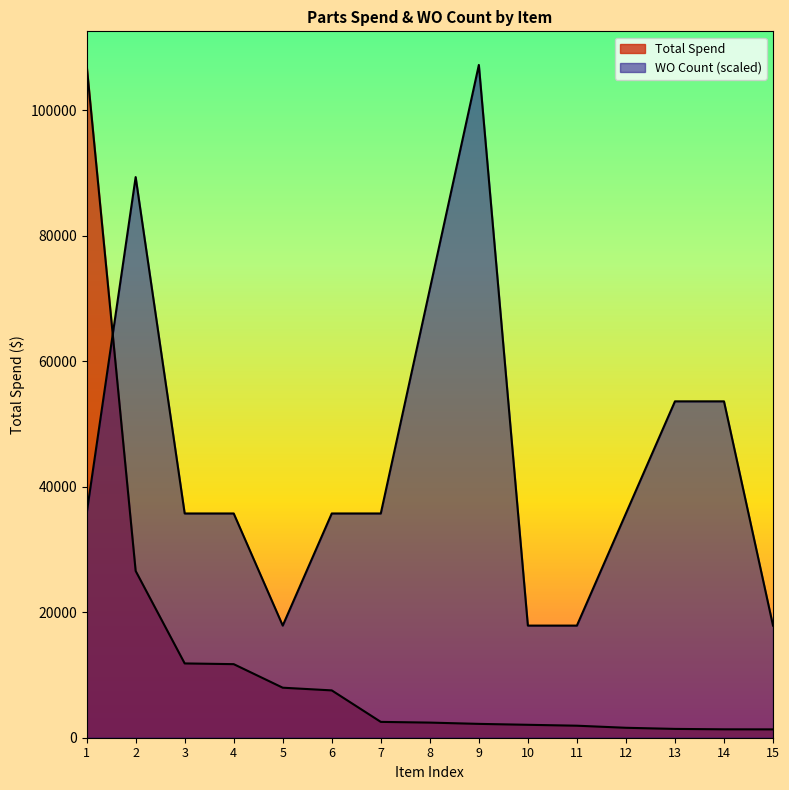

Is it true that WO Count equals 35733.7 at 1?

True